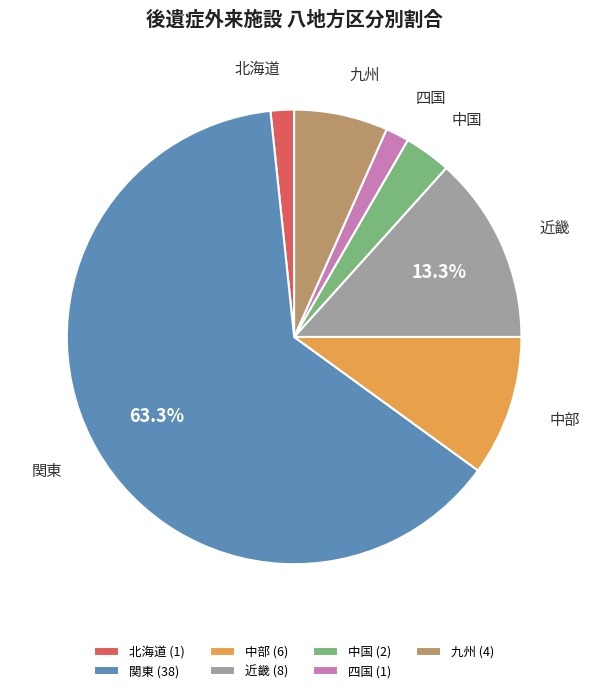

To the nearest percent, what is the difference between the 四国 and 近畿 slice percentages?

12%